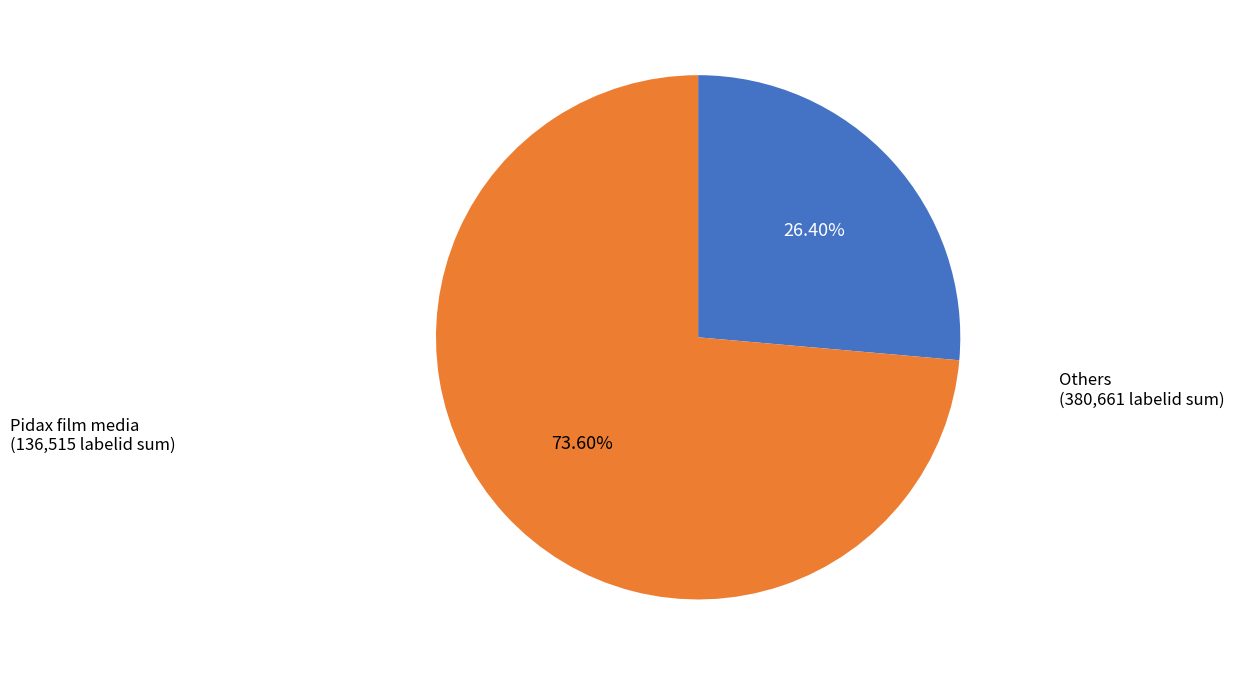

Is there any slice that represents more than half of the pie?

Yes